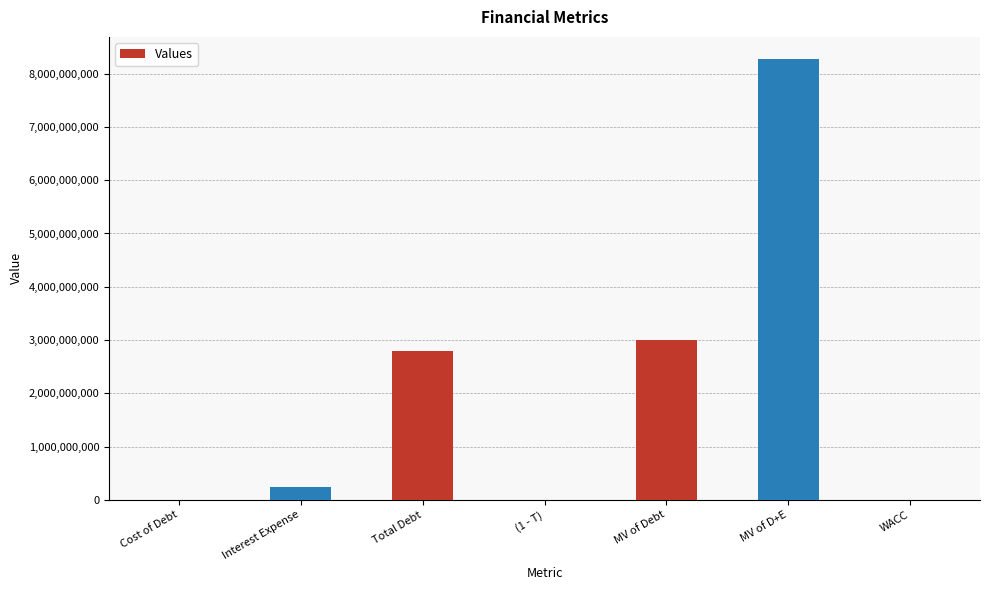

How many series are shown in this chart?

1